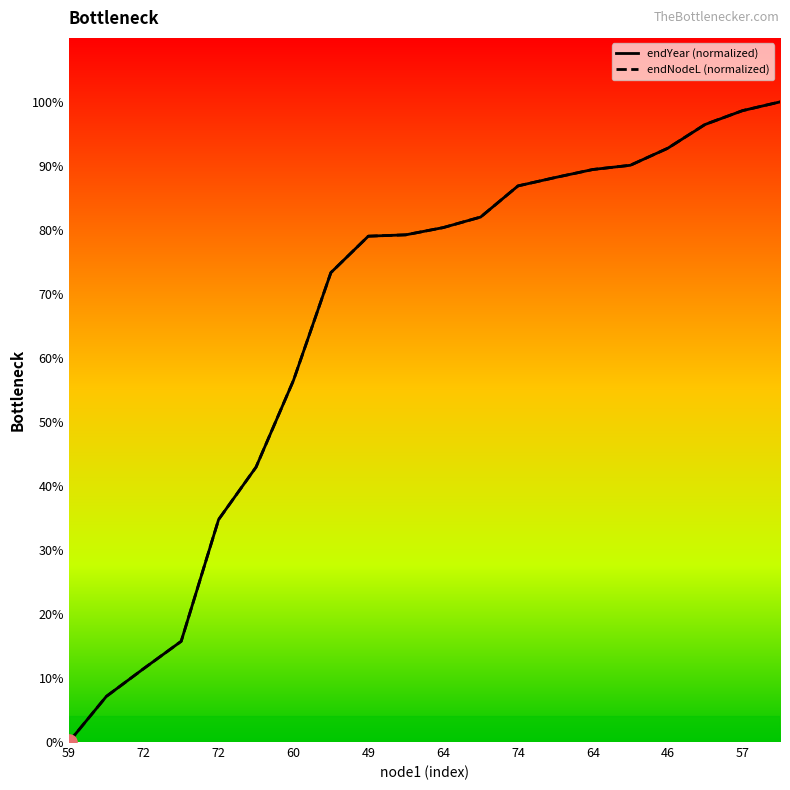

Which series has the largest total across all categories?

endNodeL (normalized)